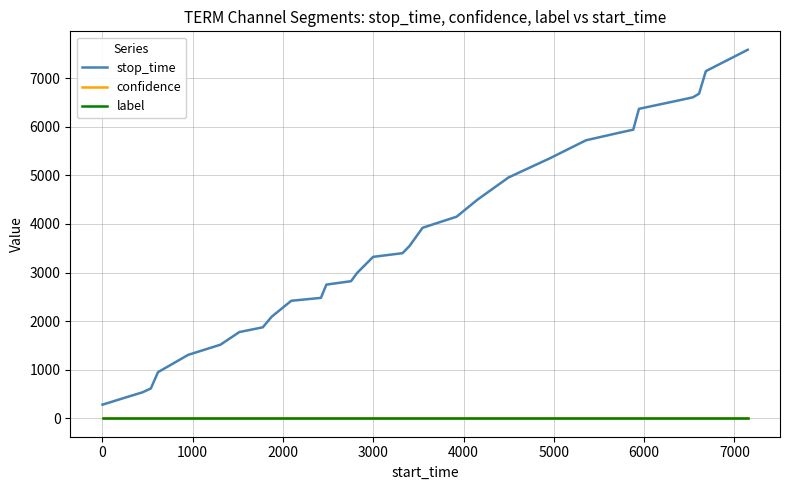

True or false: stop_time and label intersect in this chart.

False